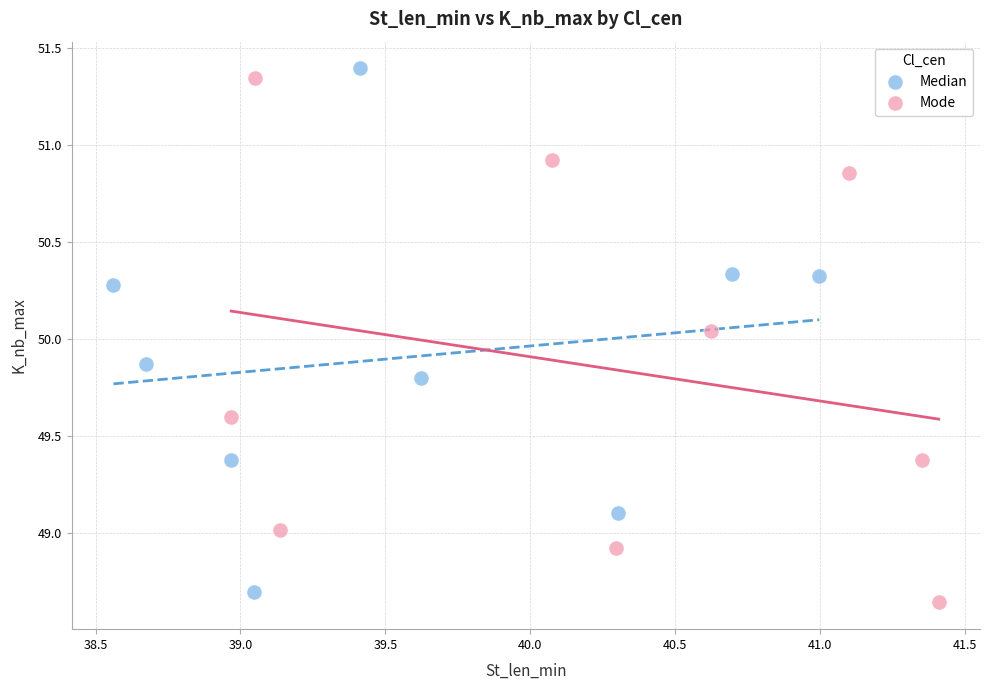

Which series contains the lowest Y value?

Mode